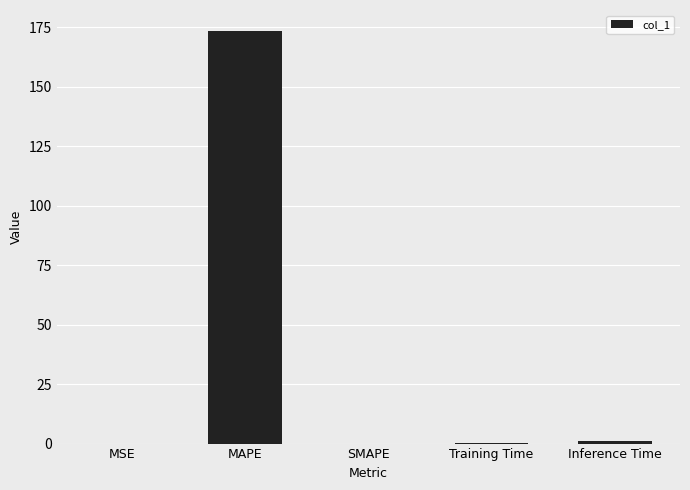

What is the change in value from MSE to Training Time?

+0.3